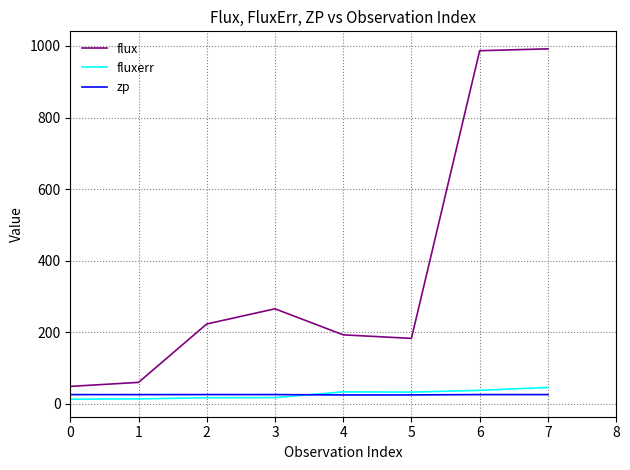

What is the total value across all series at 7?

1064.2